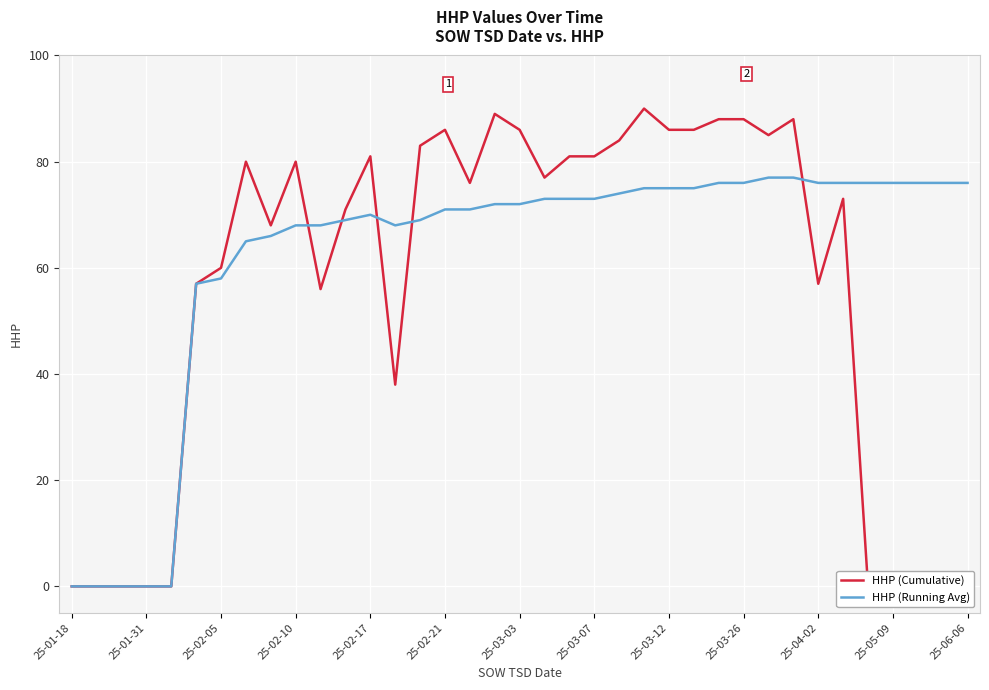

True or false: HHP (Running Avg) has a value of 28 at 25-03-03.

False